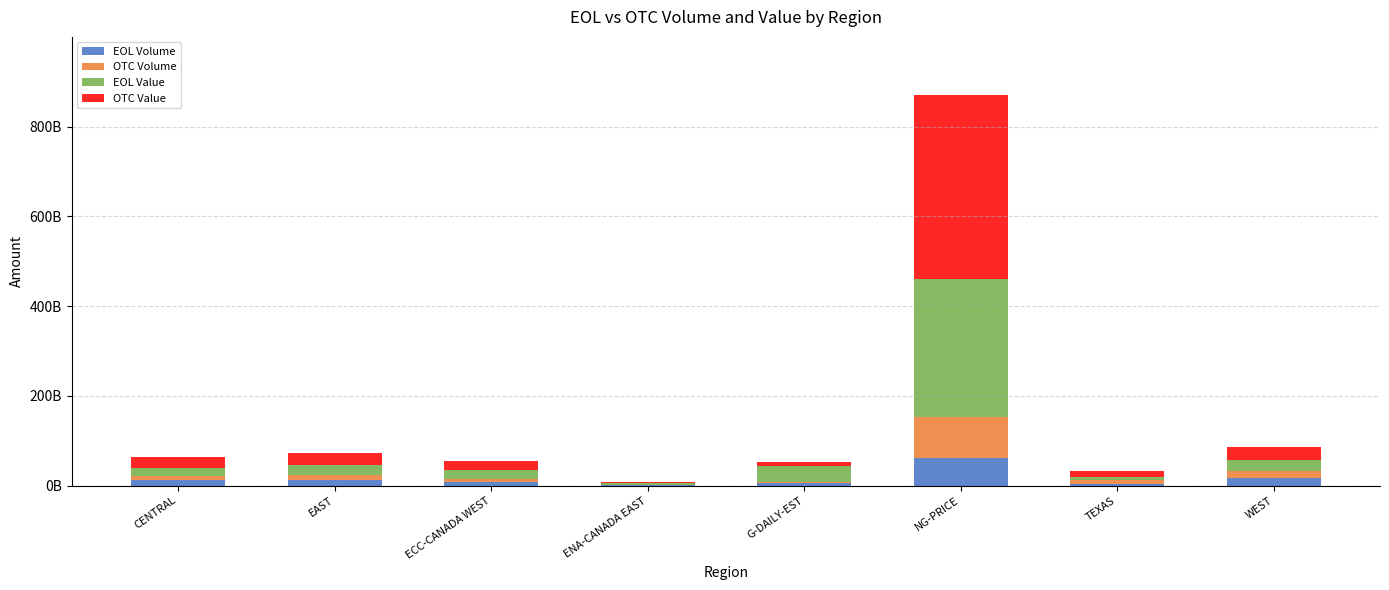

Does the chart contain stacked bars?

Yes